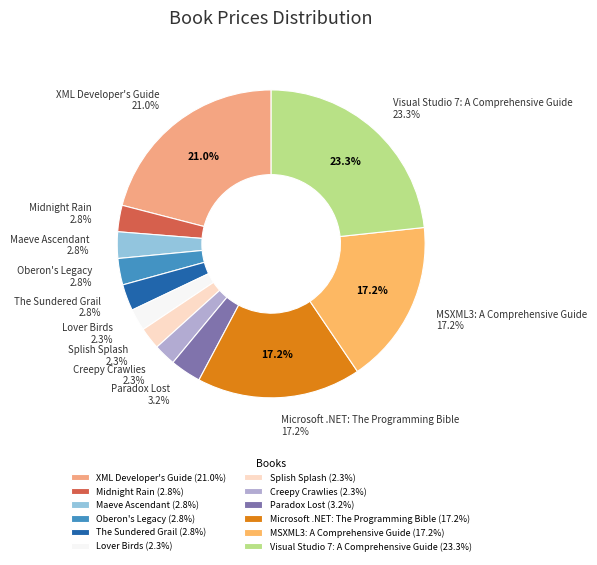

Rank the categories by value from lowest to highest.

Lover Birds, Splish Splash, Creepy Crawlies, Midnight Rain, Maeve Ascendant, Oberon's Legacy, The Sundered Grail, Paradox Lost, Microsoft .NET: The Programming Bible, MSXML3: A Comprehensive Guide, XML Developer's Guide, Visual Studio 7: A Comprehensive Guide